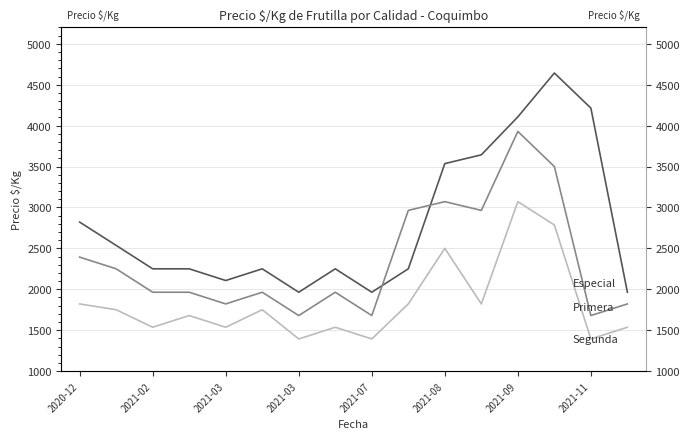

True or false: Segunda and Primera cross at least once.

False